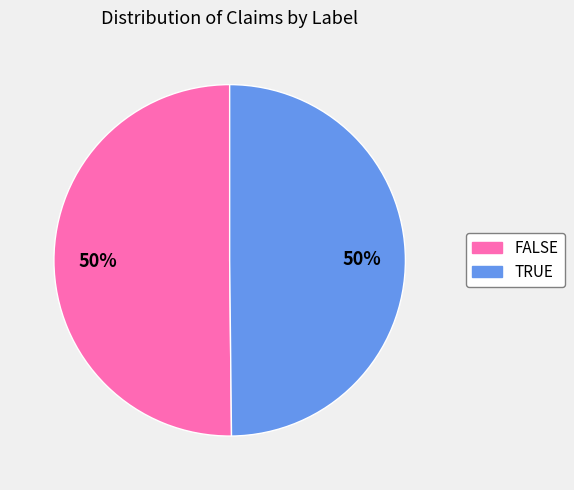

Do FALSE and TRUE together represent more than half of the pie?

Yes